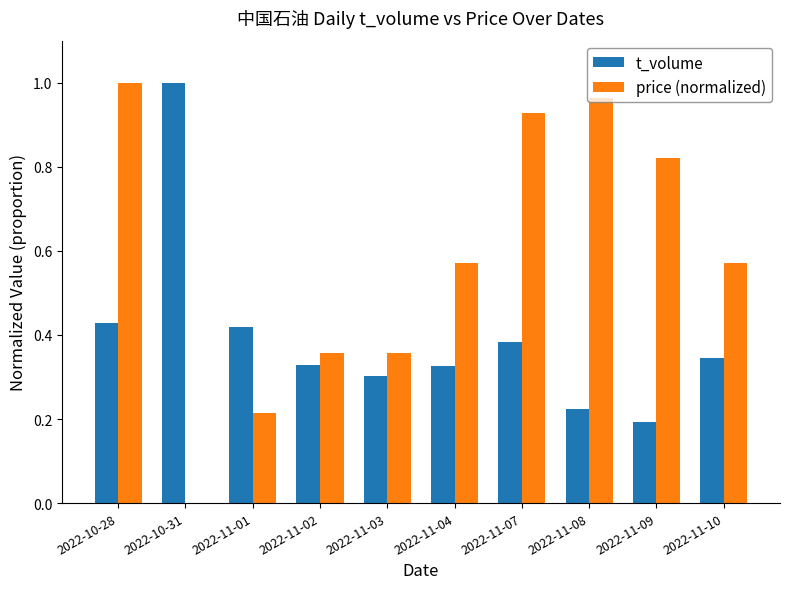

At which category is the sum across all series the highest?

2022-10-28